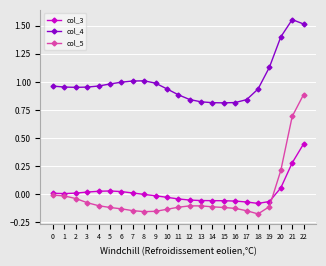

At which label does col_5 first exceed 0?

20